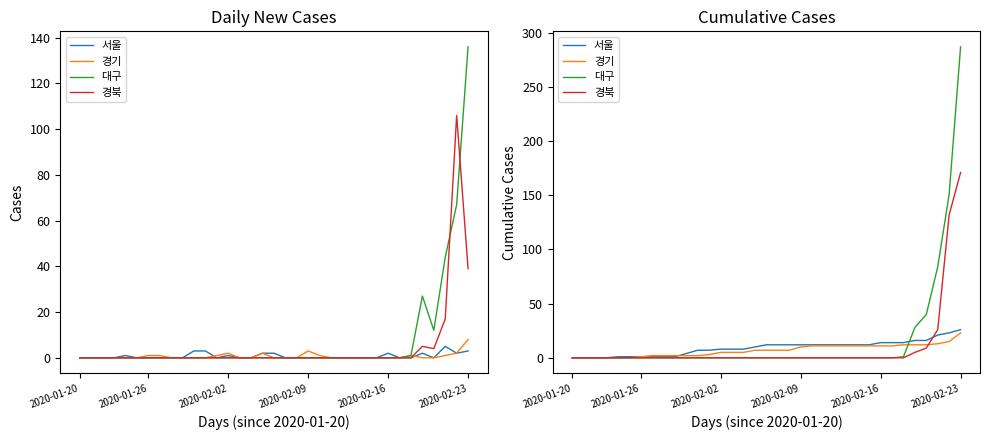

Between 29 and 8, which is larger?

29